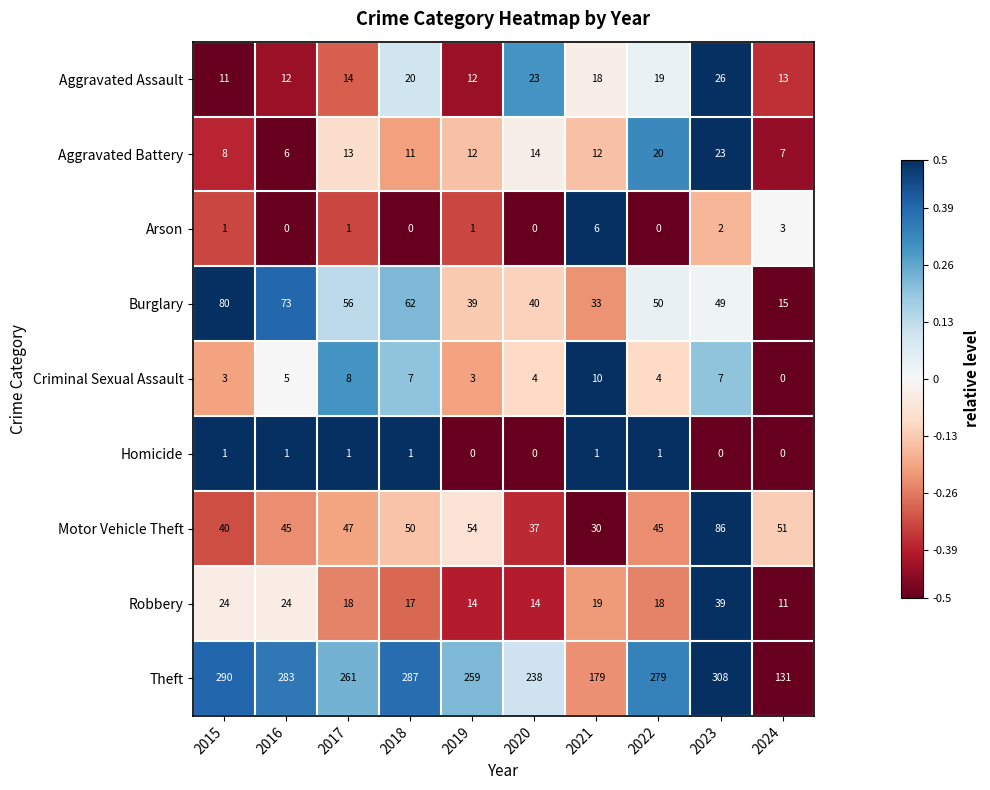

What is the maximum value for Robbery?

39